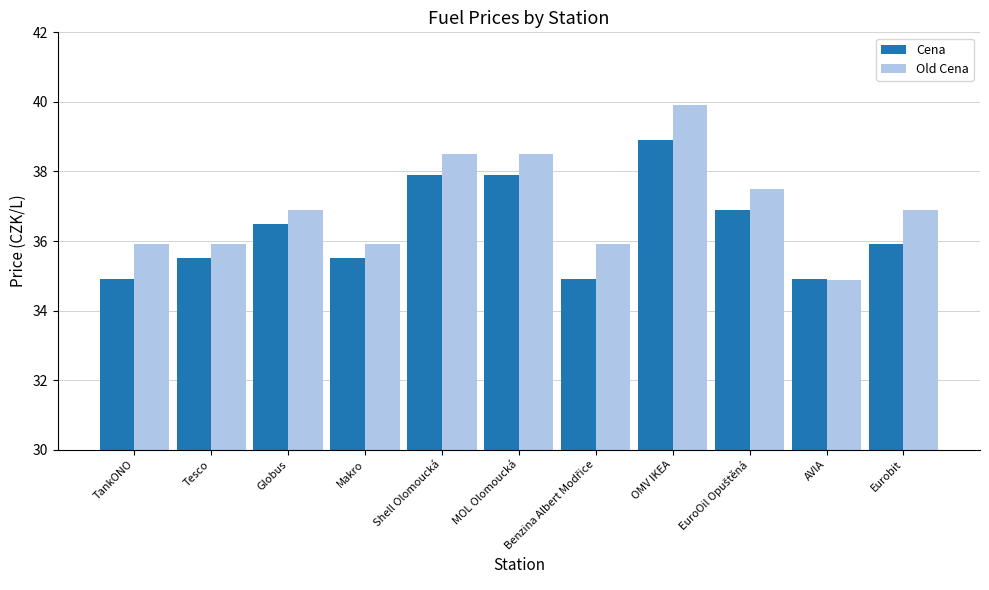

How many values in the Cena series are below 35?

3